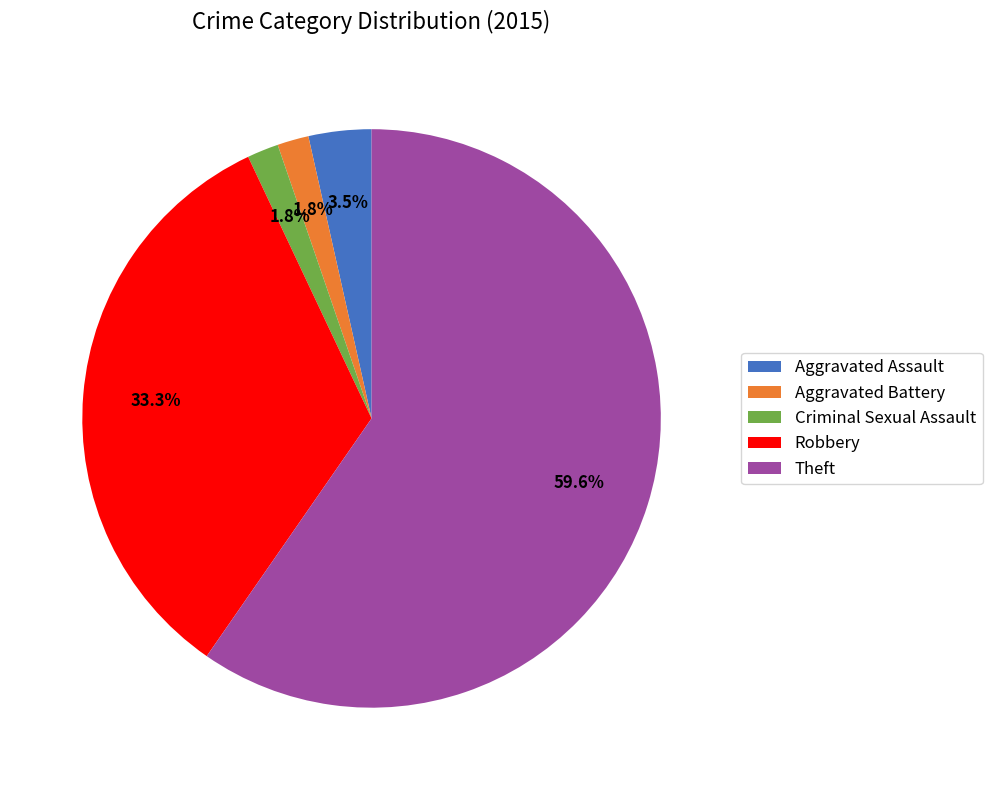

Does Theft represent more than half of the total?

Yes